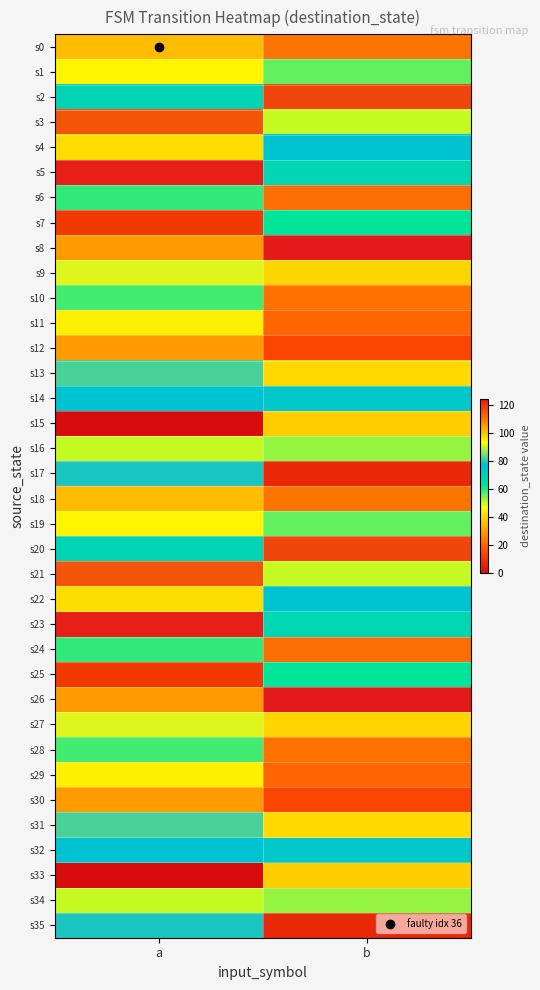

At how many categories does at least one series exceed 49?

2